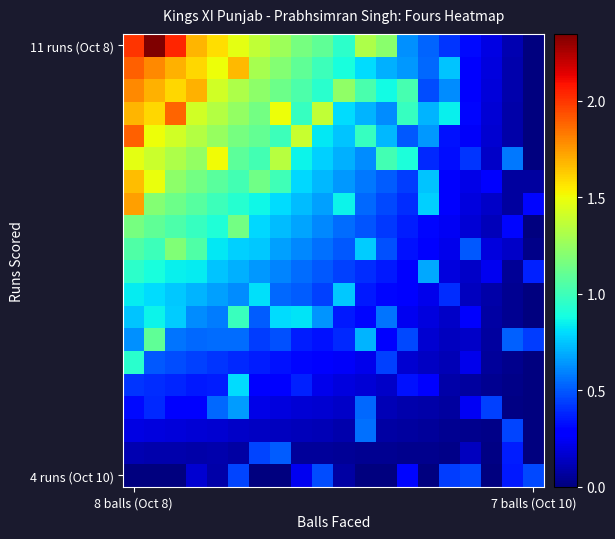

How many series are shown in this chart?

20